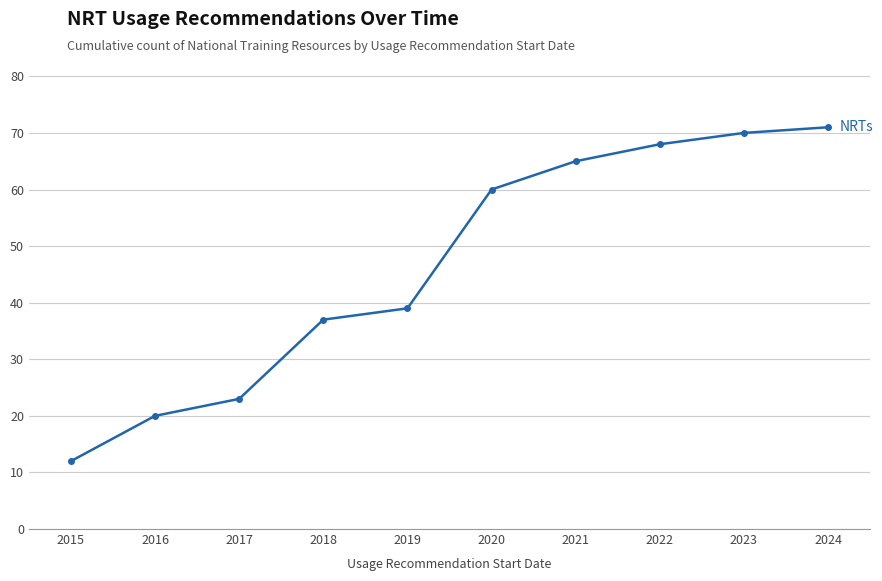

Approximately how many times larger is the value at 2023 compared to 2021?

1.1